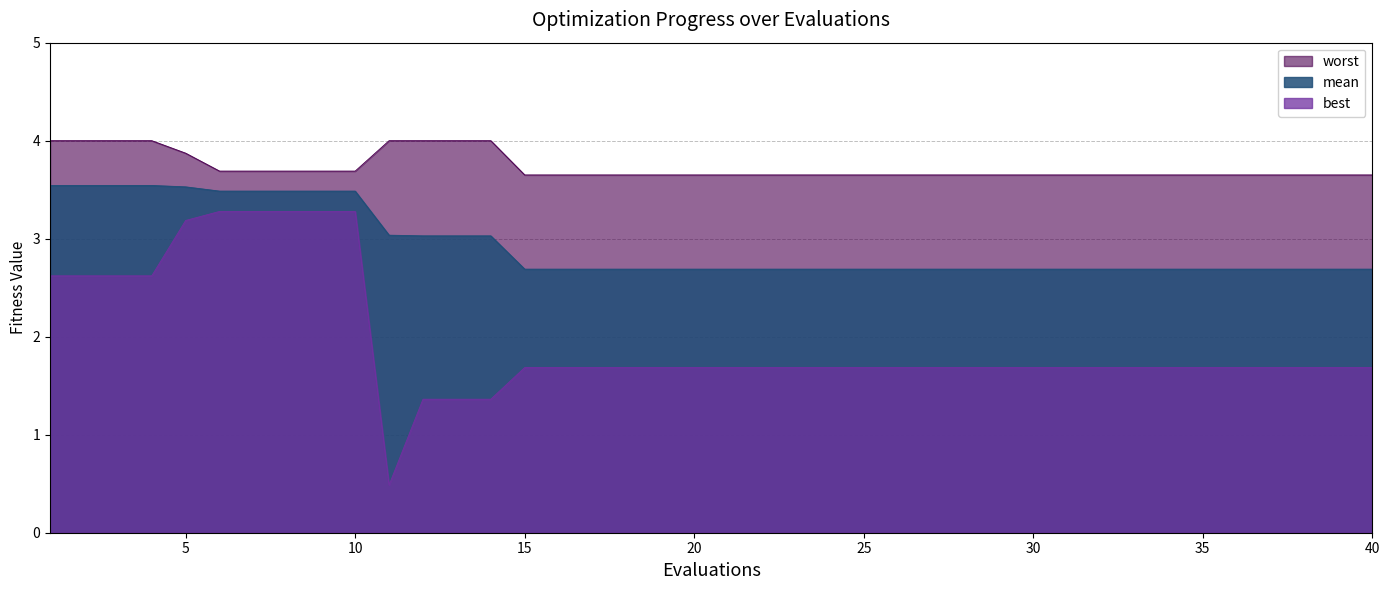

Count the number of categories in the chart.

40